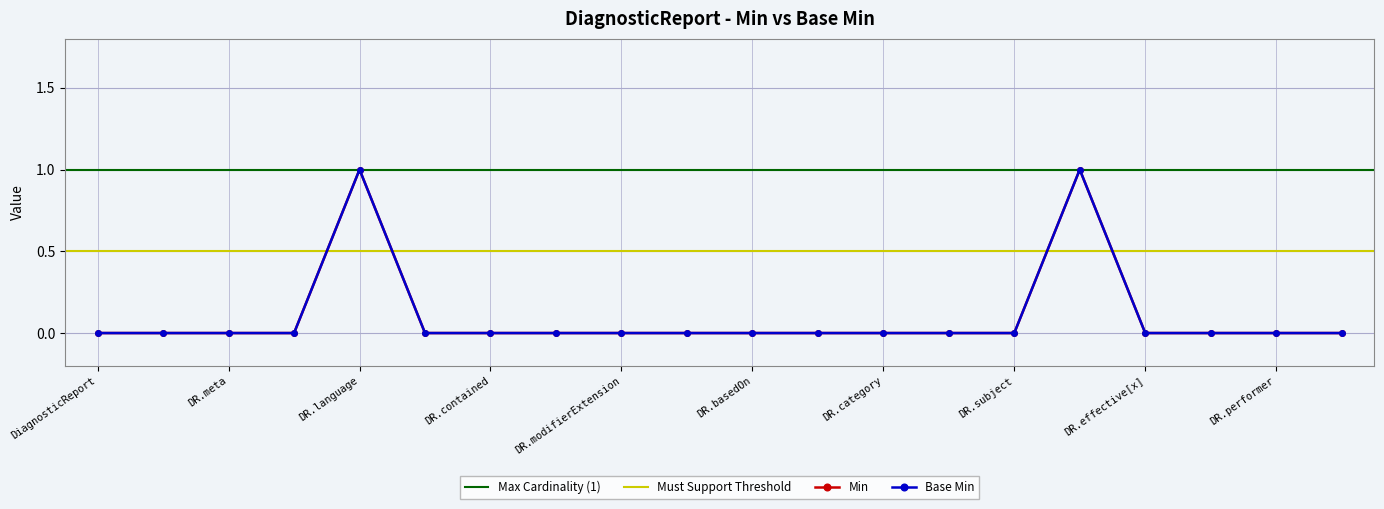

Where is Base Min nearest to the value 0?

DiagnosticReport